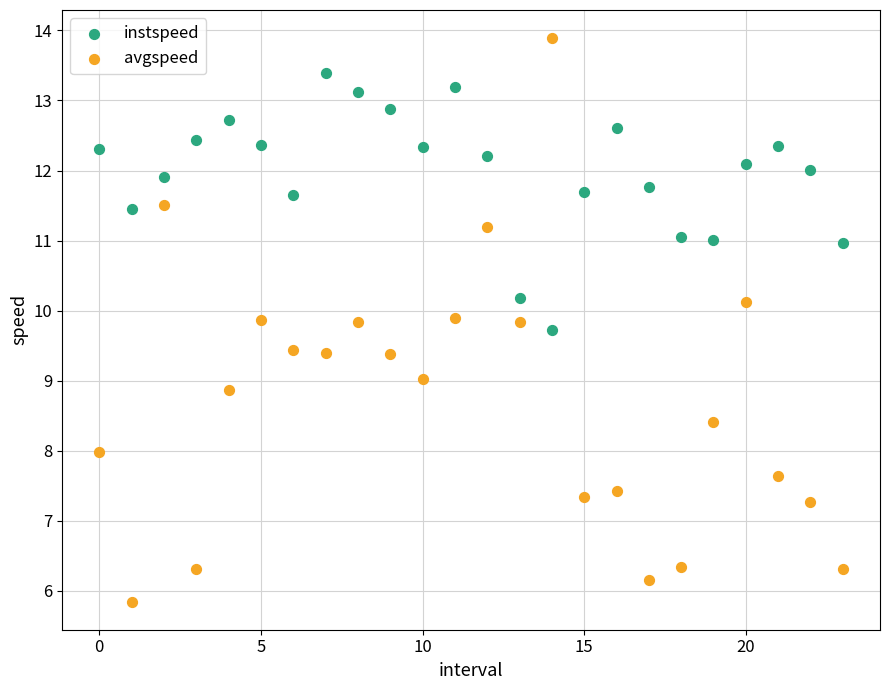

Which series contains the lowest Y value?

avgspeed